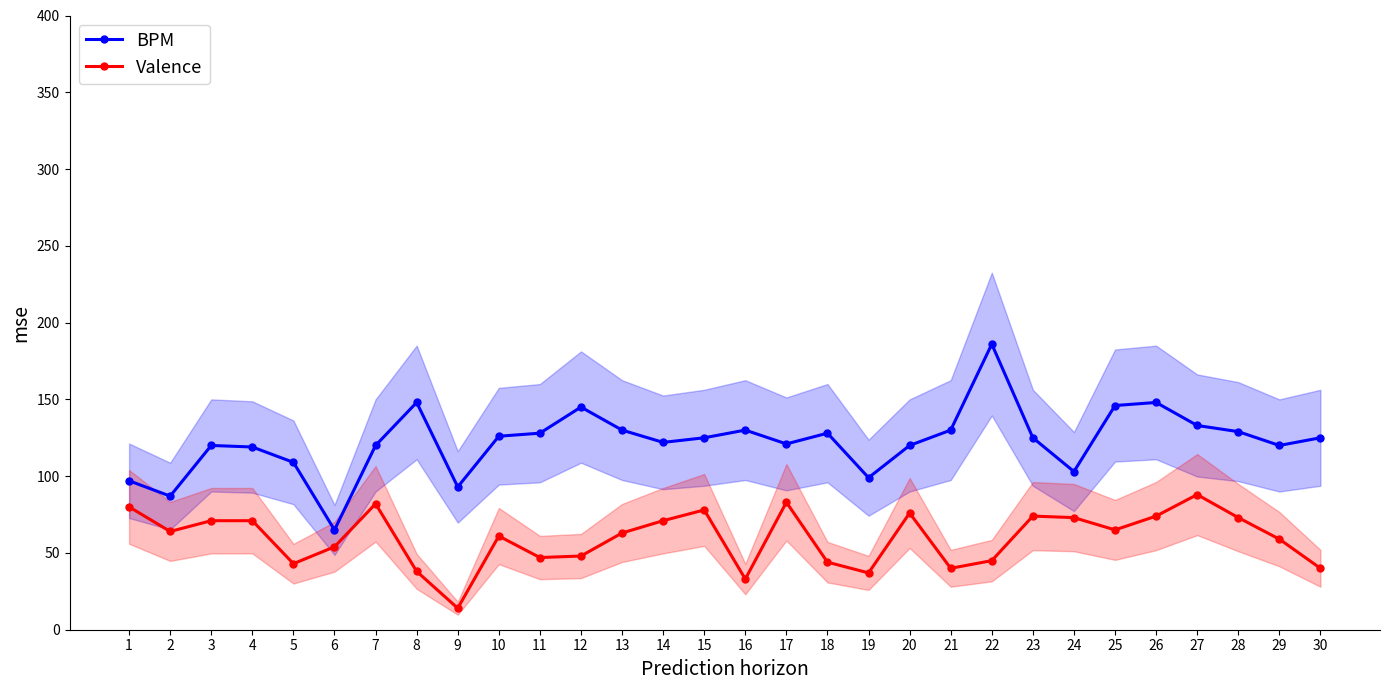

Does the chart display data point markers on the line(s)?

Yes